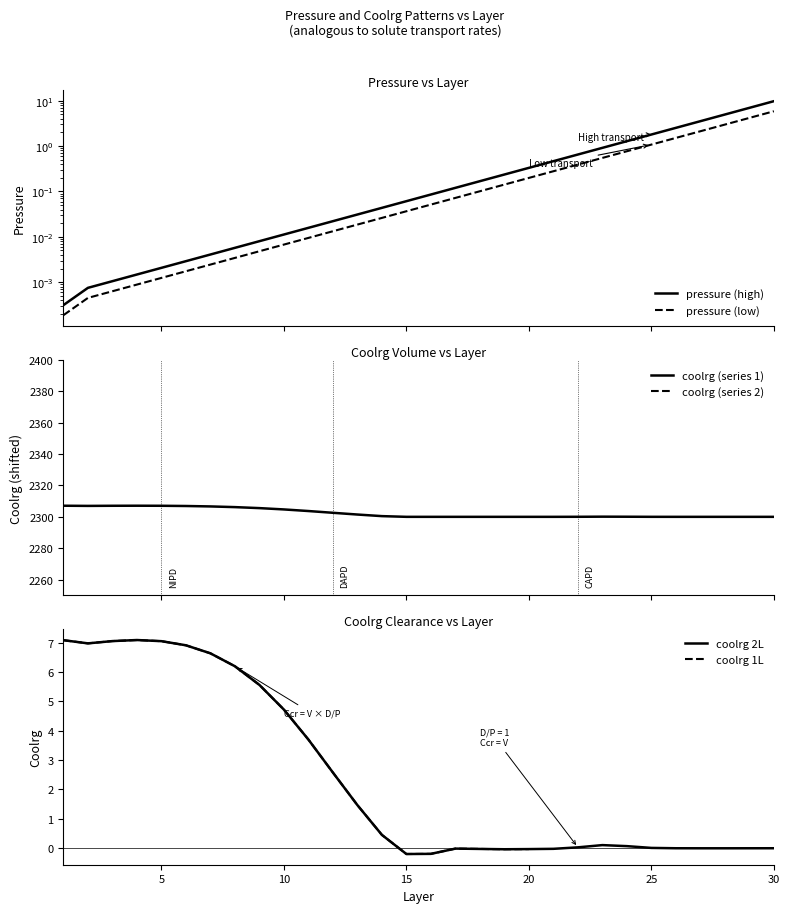

List the labels in order of coolrg value, largest first.

4, 1, 3, 5, 2, 6, 7, 8, 9, 10, 11, 12, 13, 14, 23, 24, 22, 25, 30, 26, 29, 27, 28, 17, 21, 18, 20, 19, 16, 15